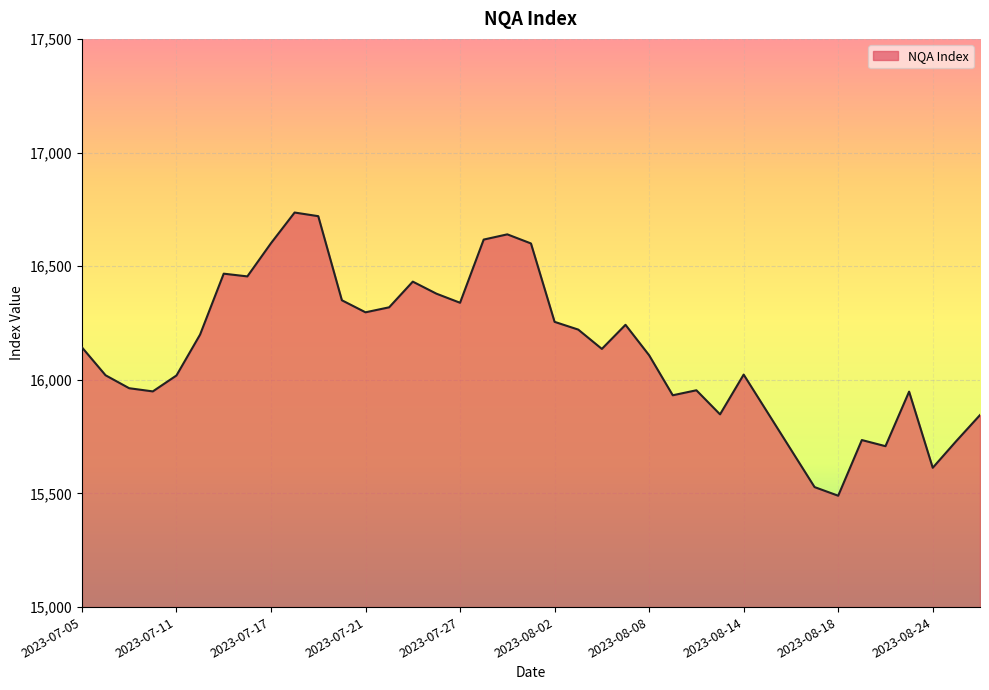

How many lines are shown in the chart?

1